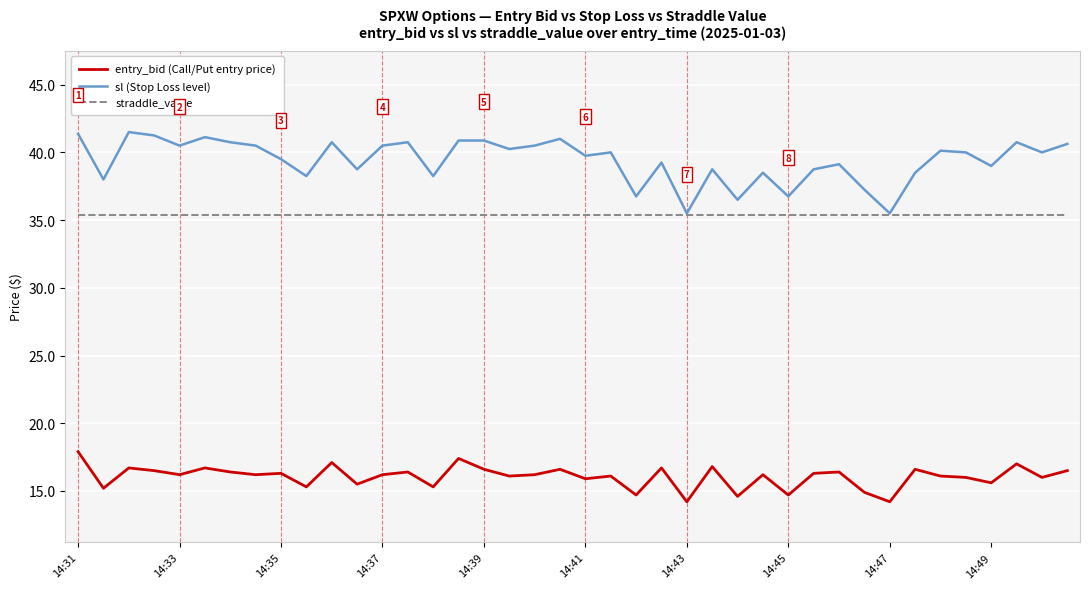

Which series has the largest range (max minus min)?

sl (Stop Loss level)